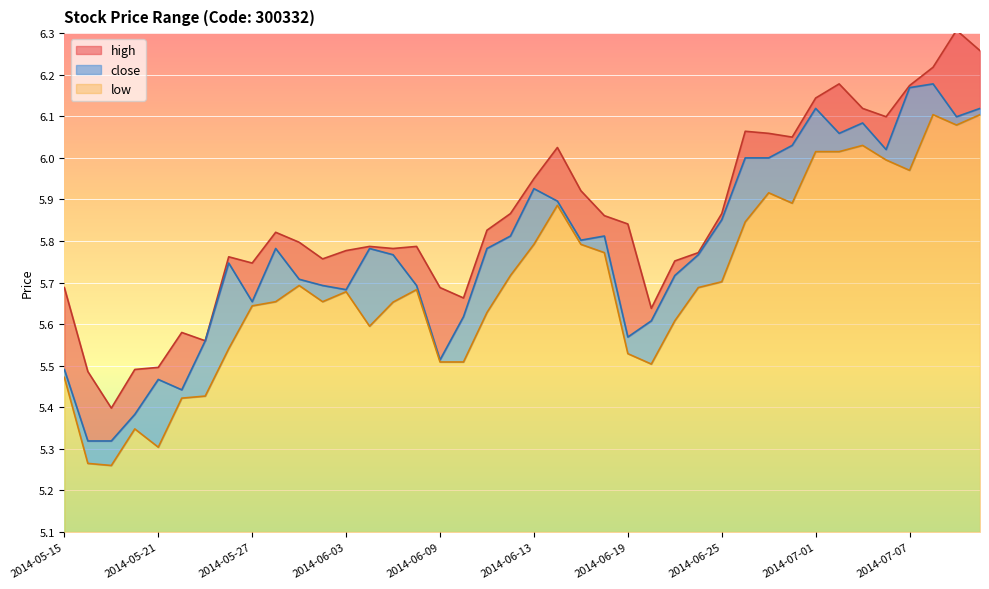

Reading left to right, extract all data points from this chart.

high: 2014-05-15=5.7	2014-05-16=5.5	2014-05-19=5.4	2014-05-20=5.5	2014-05-21=5.5	2014-05-22=5.6	2014-05-23=5.6	2014-05-26=5.8	2014-05-27=5.7	2014-05-28=5.8	2014-05-29=5.8	2014-05-30=5.8	2014-06-03=5.8	2014-06-04=5.8	2014-06-05=5.8	2014-06-06=5.8	2014-06-09=5.7	2014-06-10=5.7	2014-06-11=5.8	2014-06-12=5.9	2014-06-13=6.0	2014-06-16=6.0	2014-06-17=5.9	2014-06-18=5.9	2014-06-19=5.8	2014-06-20=5.6	2014-06-23=5.8	2014-06-24=5.8	2014-06-25=5.9	2014-06-26=6.1	2014-06-27=6.1	2014-06-30=6.0	2014-07-01=6.1	2014-07-02=6.2	2014-07-03=6.1	2014-07-04=6.1	2014-07-07=6.2	2014-07-08=6.2	2014-07-09=6.3	2014-07-10=6.3
low: 2014-05-15=5.5	2014-05-16=5.3	2014-05-19=5.3	2014-05-20=5.3	2014-05-21=5.3	2014-05-22=5.4	2014-05-23=5.4	2014-05-26=5.5	2014-05-27=5.6	2014-05-28=5.7	2014-05-29=5.7	2014-05-30=5.7	2014-06-03=5.7	2014-06-04=5.6	2014-06-05=5.7	2014-06-06=5.7	2014-06-09=5.5	2014-06-10=5.5	2014-06-11=5.6	2014-06-12=5.7	2014-06-13=5.8	2014-06-16=5.9	2014-06-17=5.8	2014-06-18=5.8	2014-06-19=5.5	2014-06-20=5.5	2014-06-23=5.6	2014-06-24=5.7	2014-06-25=5.7	2014-06-26=5.8	2014-06-27=5.9	2014-06-30=5.9	2014-07-01=6.0	2014-07-02=6.0	2014-07-03=6.0	2014-07-04=6.0	2014-07-07=6.0	2014-07-08=6.1	2014-07-09=6.1	2014-07-10=6.1
close: 2014-05-15=5.5	2014-05-16=5.3	2014-05-19=5.3	2014-05-20=5.4	2014-05-21=5.5	2014-05-22=5.4	2014-05-23=5.6	2014-05-26=5.7	2014-05-27=5.7	2014-05-28=5.8	2014-05-29=5.7	2014-05-30=5.7	2014-06-03=5.7	2014-06-04=5.8	2014-06-05=5.8	2014-06-06=5.7	2014-06-09=5.5	2014-06-10=5.6	2014-06-11=5.8	2014-06-12=5.8	2014-06-13=5.9	2014-06-16=5.9	2014-06-17=5.8	2014-06-18=5.8	2014-06-19=5.6	2014-06-20=5.6	2014-06-23=5.7	2014-06-24=5.8	2014-06-25=5.9	2014-06-26=6.0	2014-06-27=6.0	2014-06-30=6.0	2014-07-01=6.1	2014-07-02=6.1	2014-07-03=6.1	2014-07-04=6.0	2014-07-07=6.2	2014-07-08=6.2	2014-07-09=6.1	2014-07-10=6.1